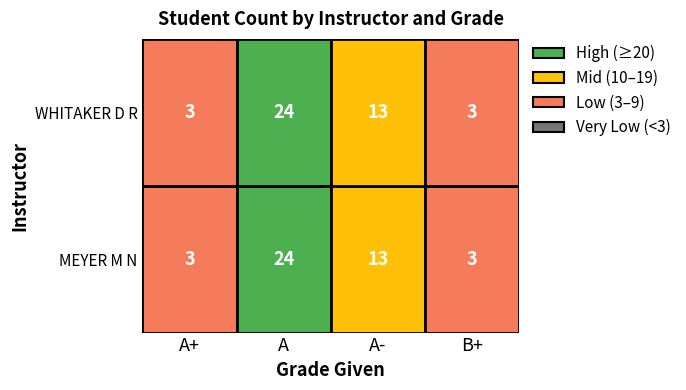

What is the minimum value for WHITAKER D R?

3